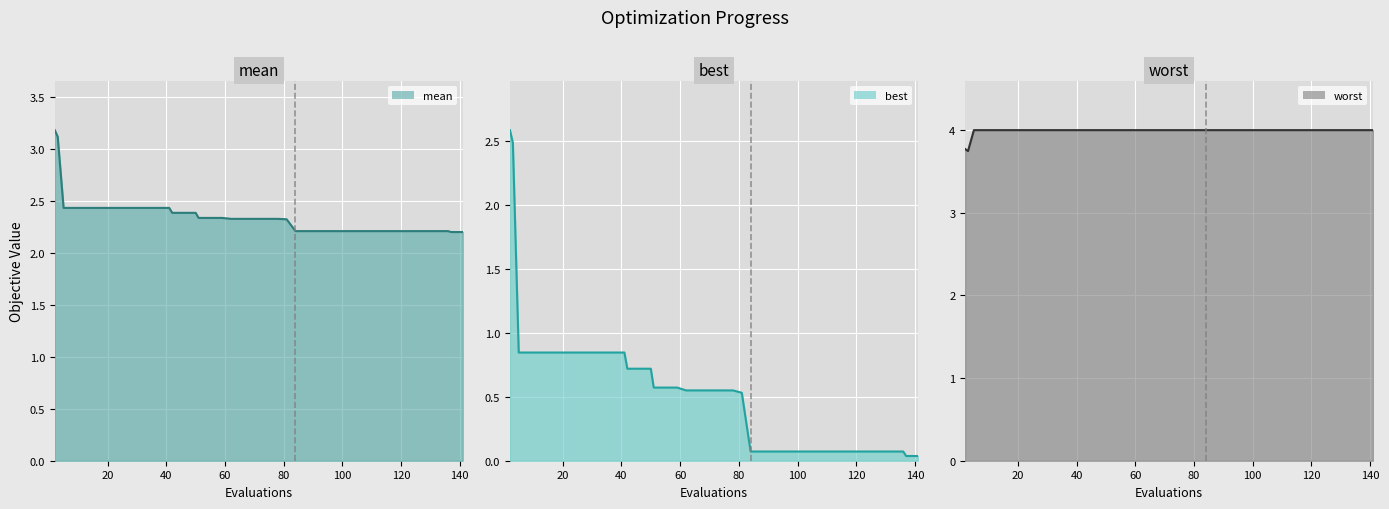

True or false: best line has more than 1 interior local peaks.

False